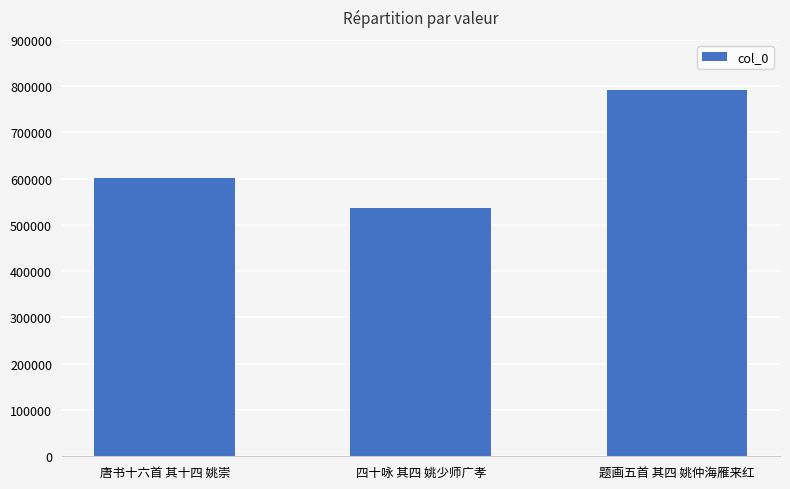

What is the sum of the values at 唐书十六首 其十四 姚崇 and 题画五首 其四 姚仲海雁来红?

1393358